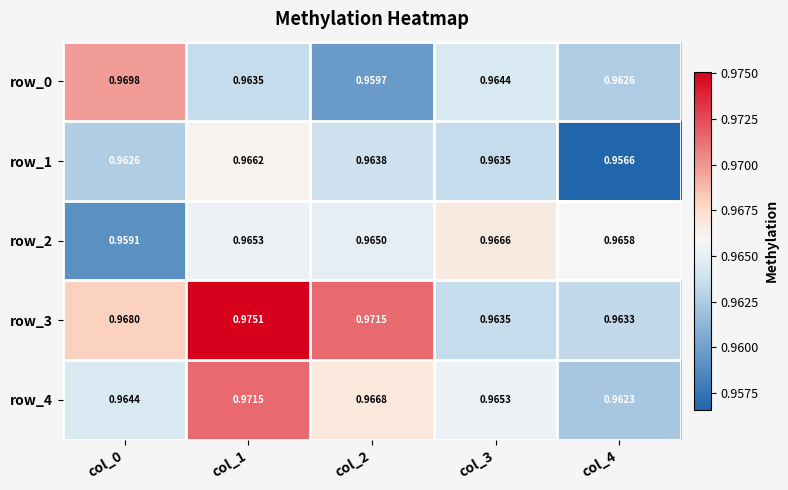

How many categories are shown in the chart?

5